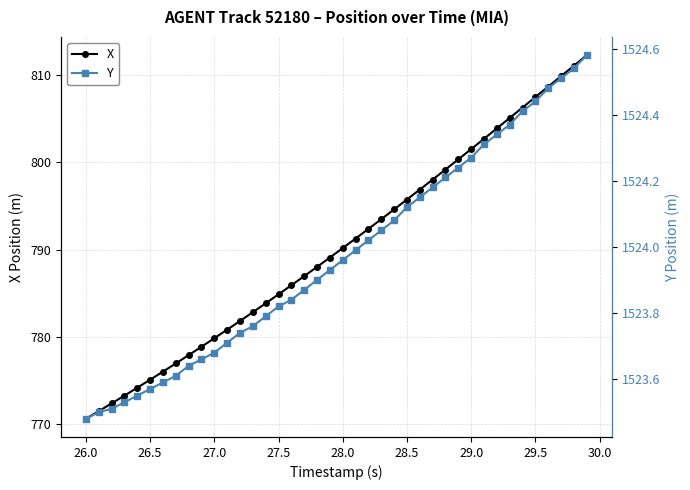

True or false: X and Y cross at least once.

False